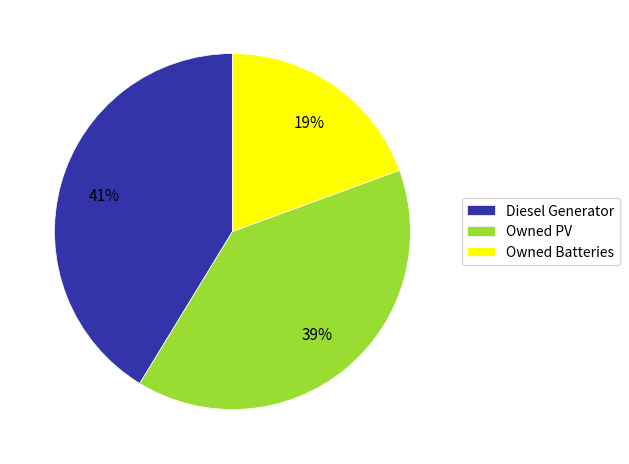

To the nearest percent, what is the difference between the Owned Batteries and Diesel Generator slice percentages?

22%